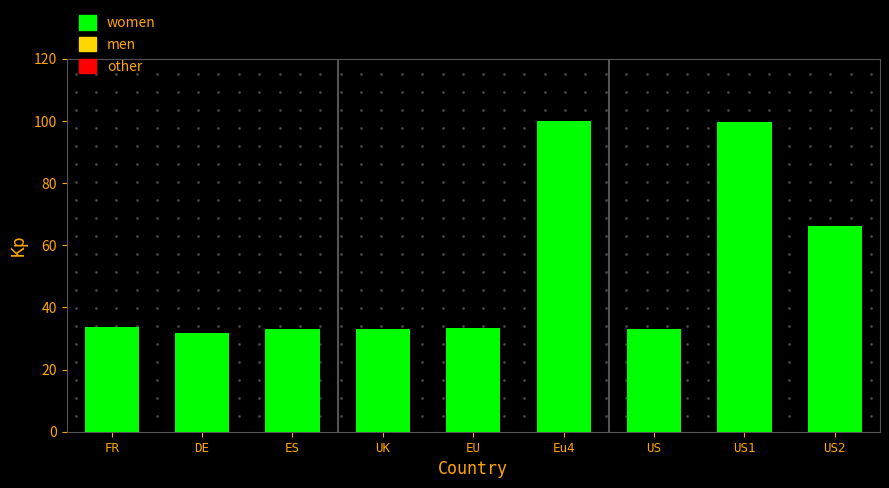

Where is the data nearest to the value 65?

US2